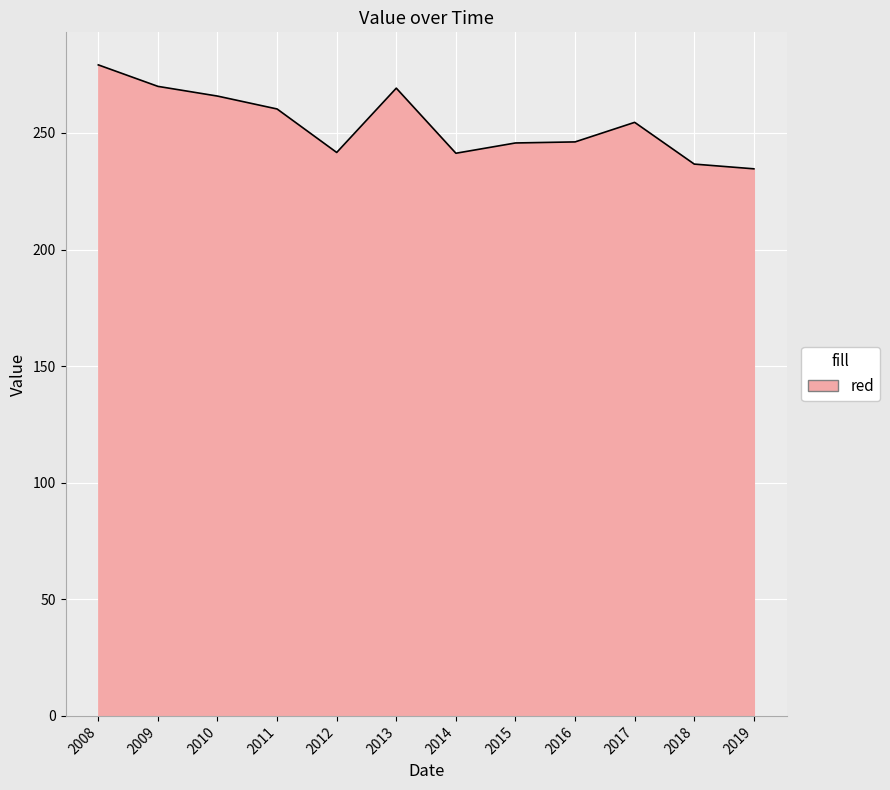

True or false: the data shows 234.6 at 2019.

True